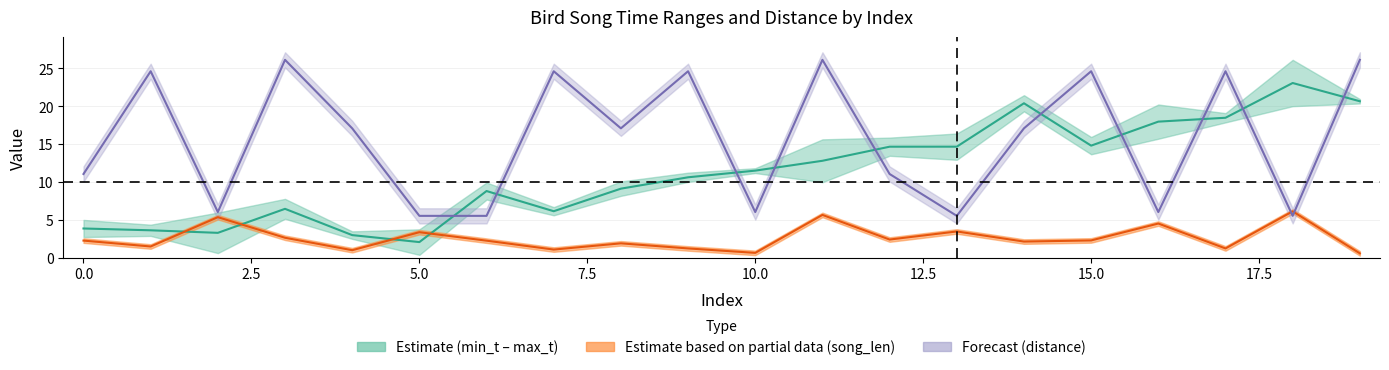

What is the sum of all distance values?

315.1